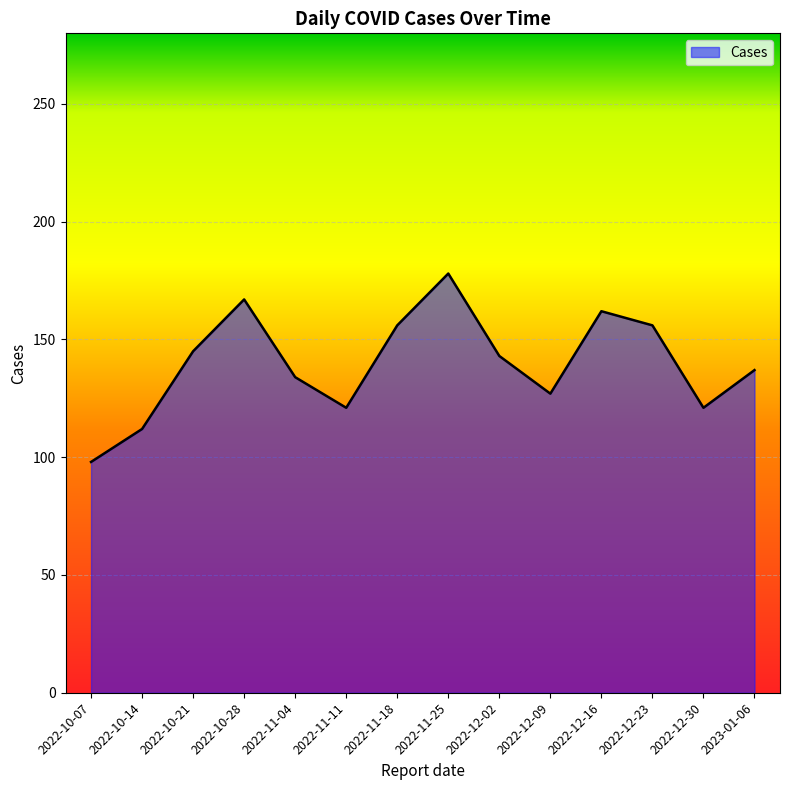

Which label corresponds to the smallest value in the chart?

2022-10-07